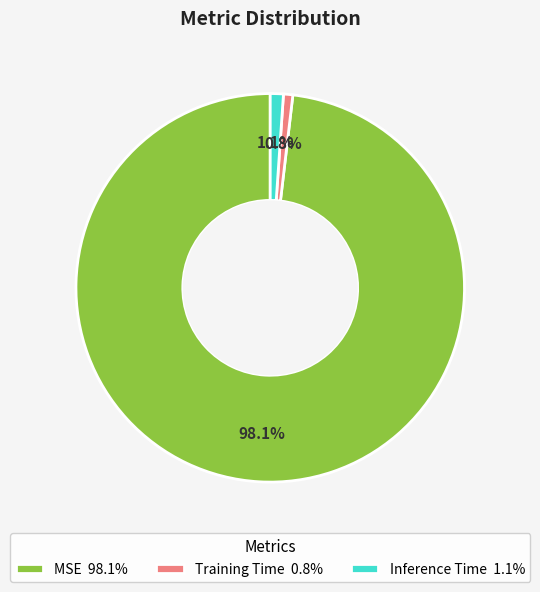

Which has a higher value, Inference Time or MSE?

MSE